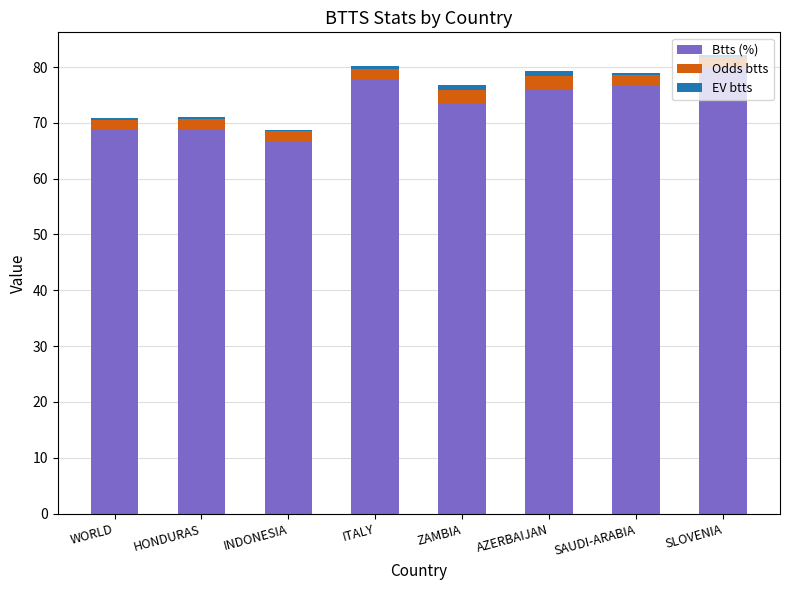

The value of Btts (%) at SAUDI-ARABIA is 133.2. True or false?

False